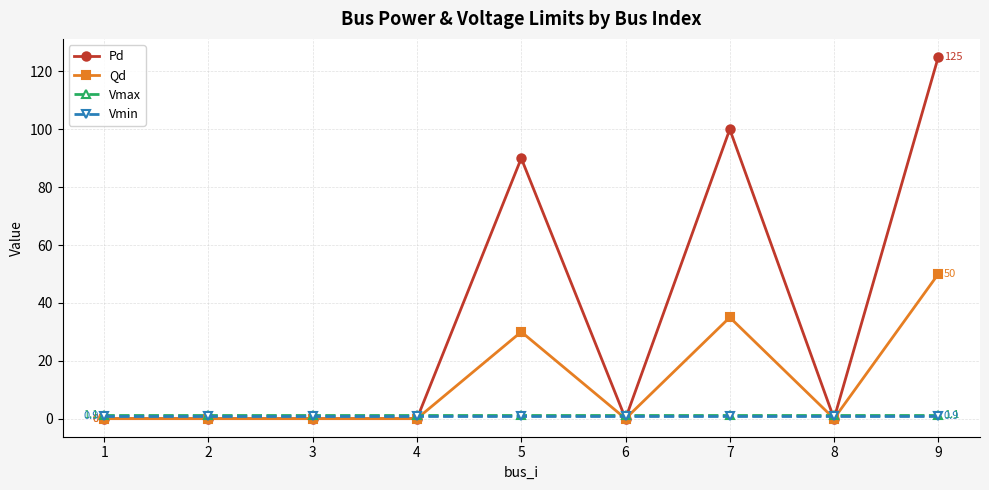

Does the chart have visible grid lines?

Yes